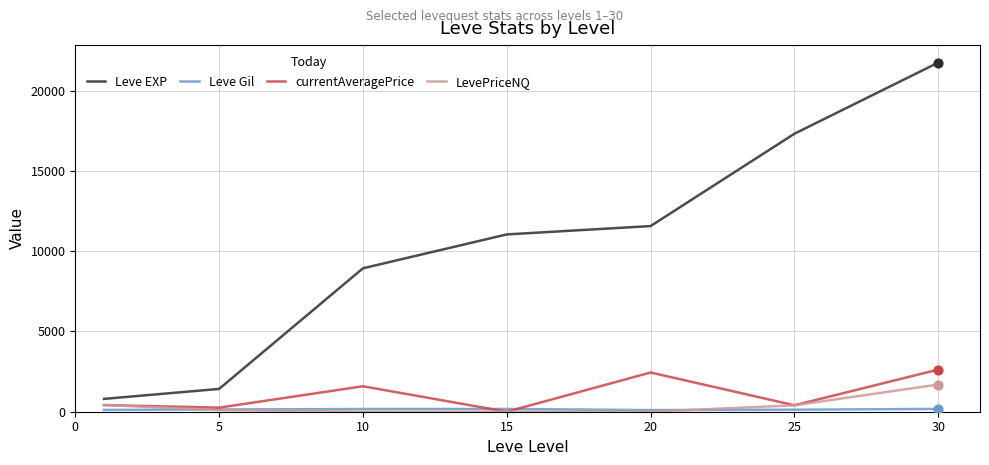

Which series has the largest range (max minus min)?

Leve EXP